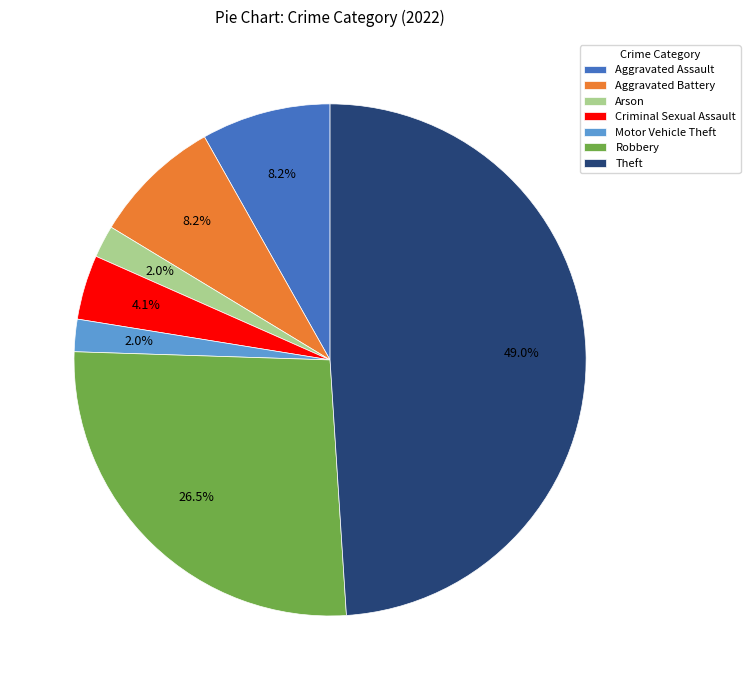

What is the ratio of the value at Aggravated Battery to the value at Criminal Sexual Assault?

2.0